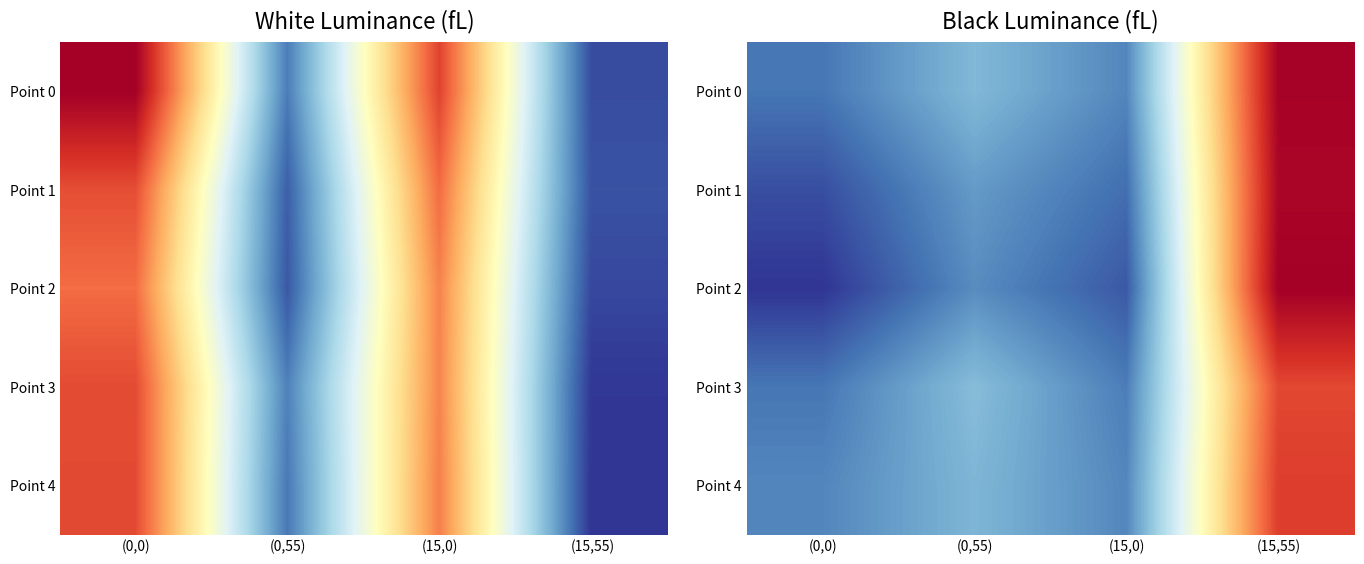

Rank the series at (15,55) from lowest to highest value.

Point 3, Point 4, Point 1, Point 0, Point 2